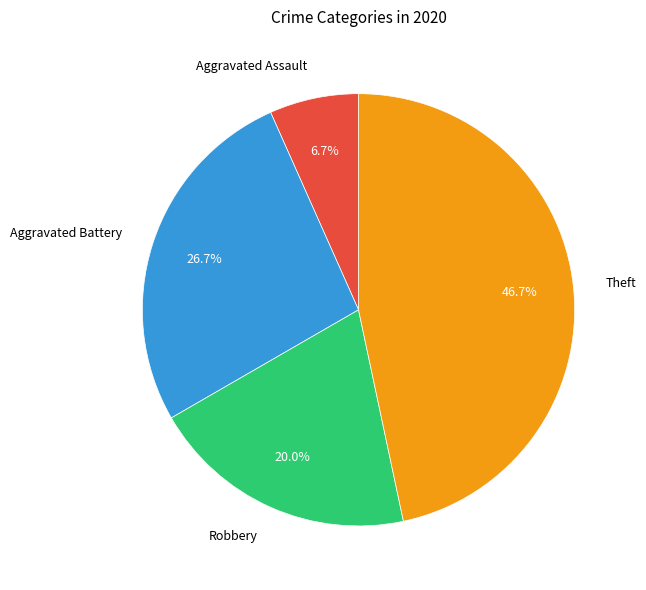

Does any single category account for the majority?

No